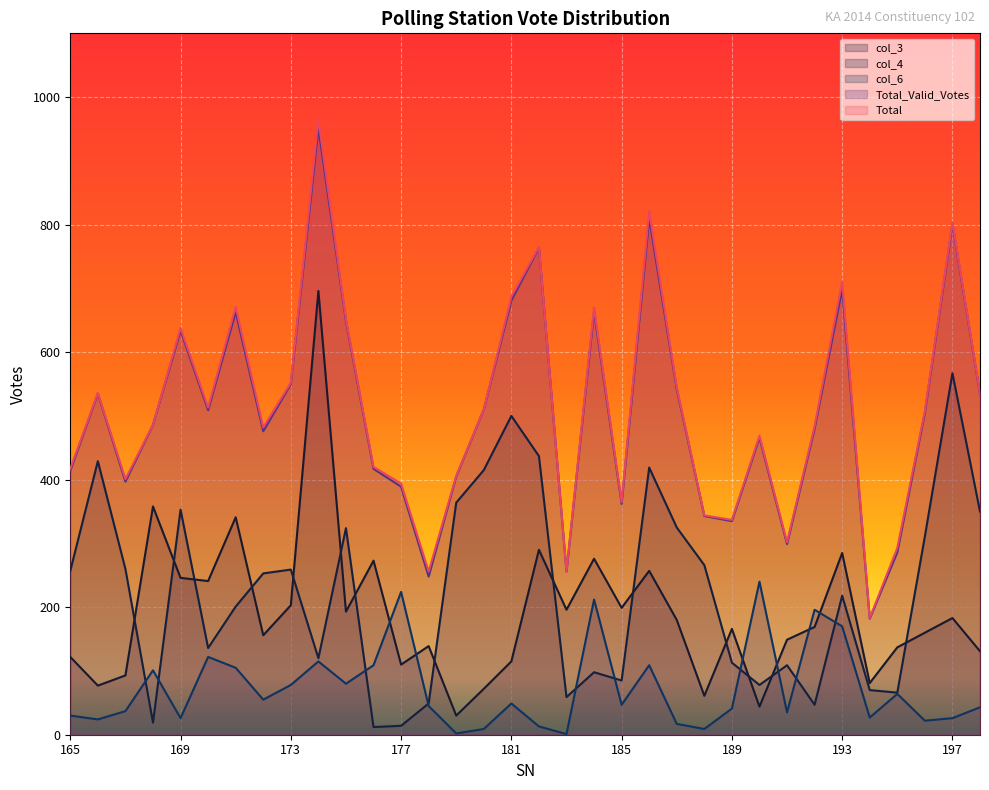

True or false: col_3 and Total cross at least once.

False